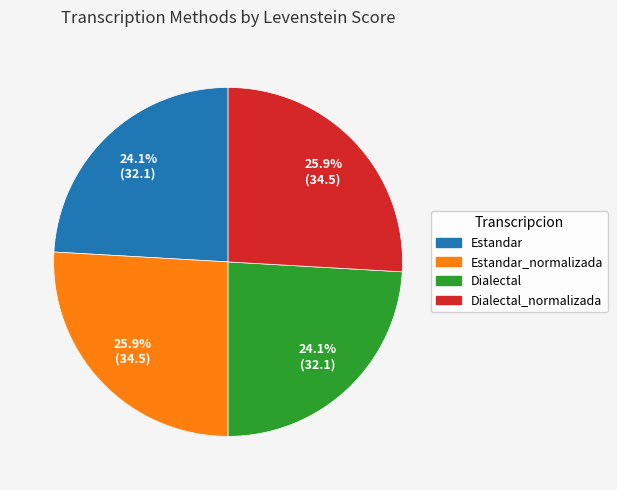

What percentage is NOT represented by Dialectal_normalizada?

74.1%